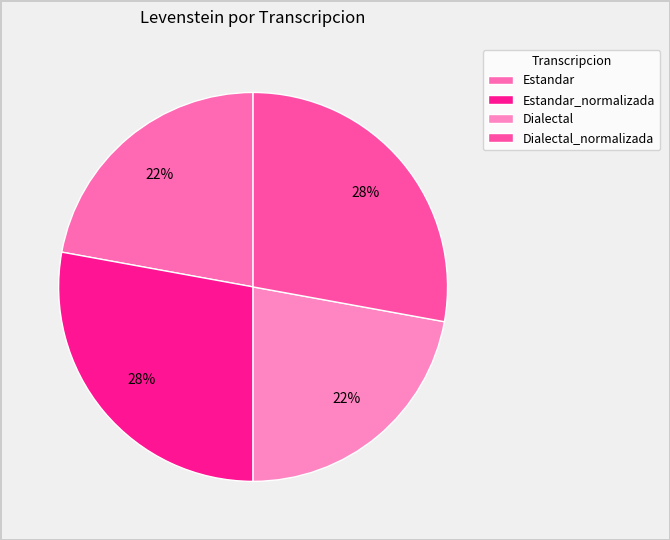

The Estandar_normalizada slice represents 28% of the pie. True or false?

True